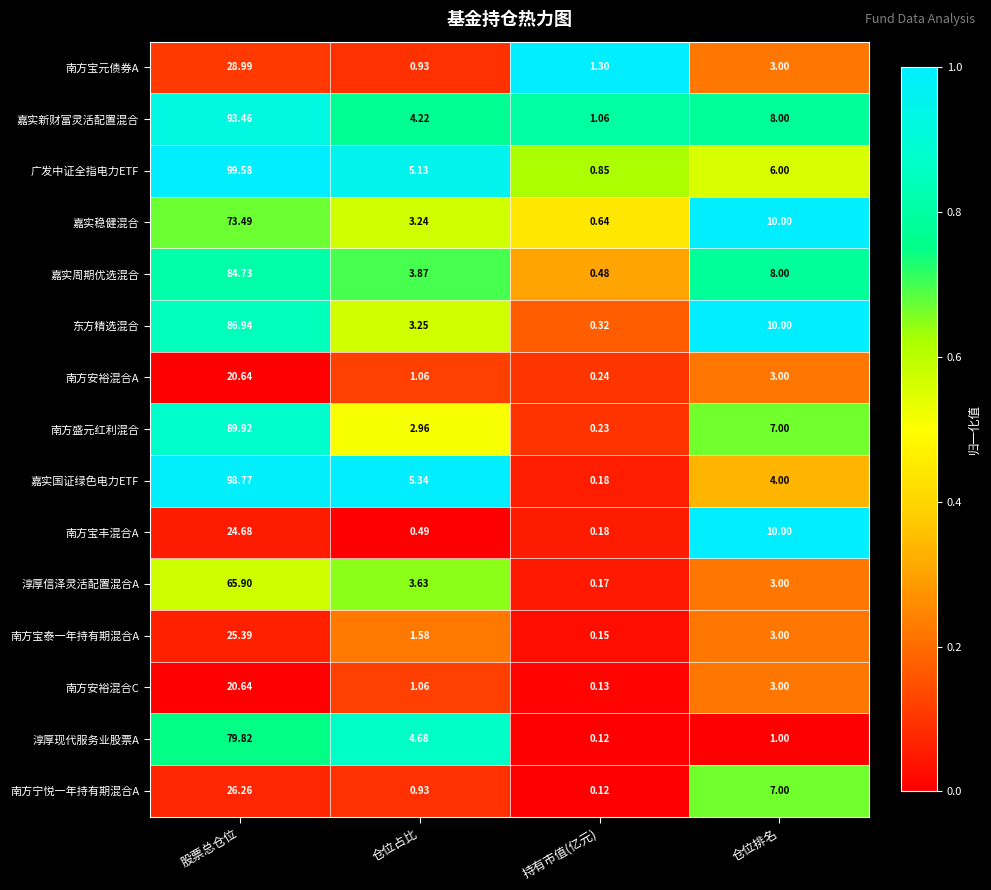

At which category does the chart reach its peak across all series?

股票总仓位